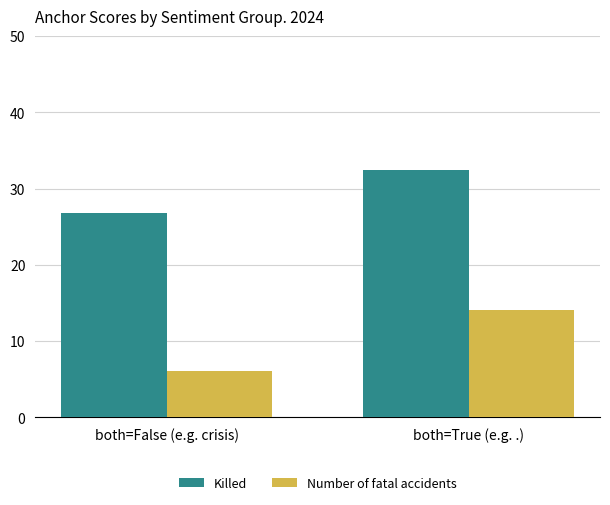

What is the label of the 1st bar from the right?

both=True (e.g. .)